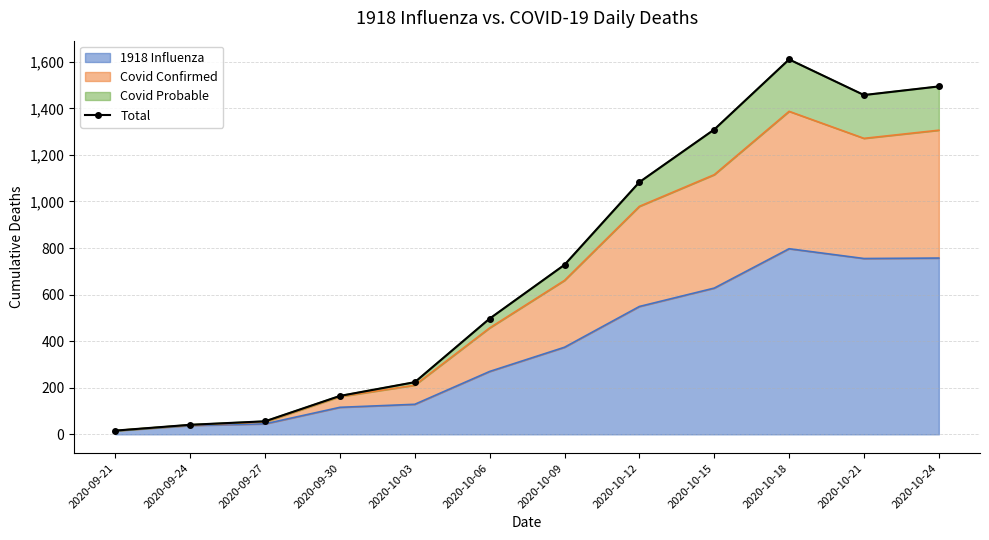

What is the sum of the values at 2020-10-12 and 2020-09-30?

1248